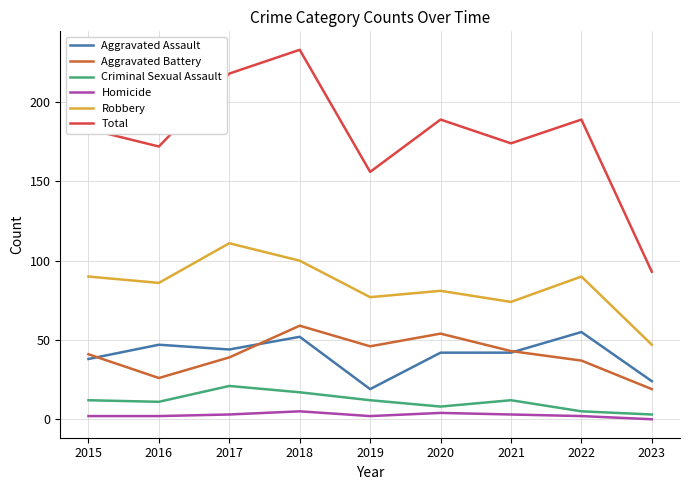

True or false: Aggravated Assault and Homicide cross at least once.

False